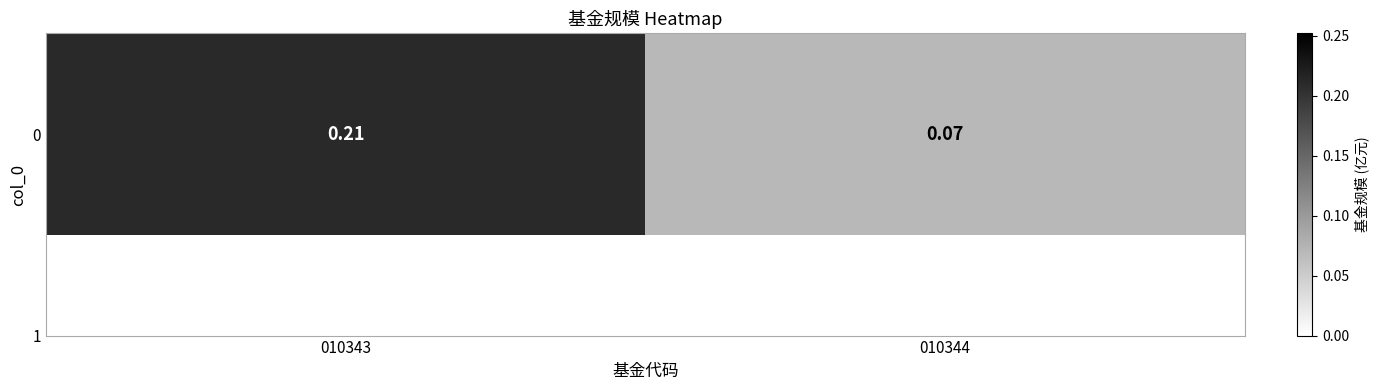

How many categories are shown in the chart?

2